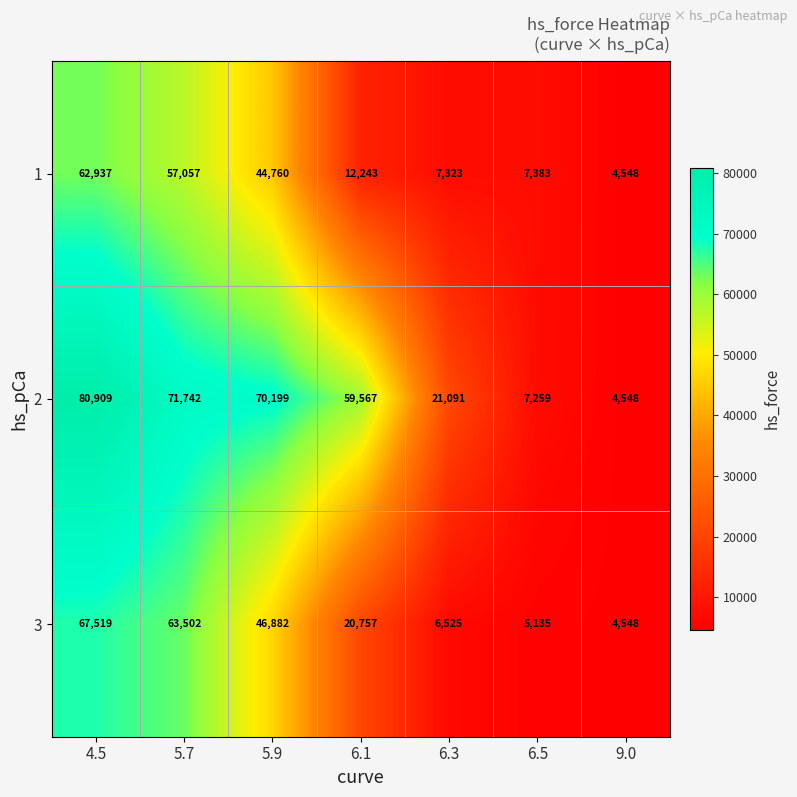

What is the sum of all 1 values?

196251